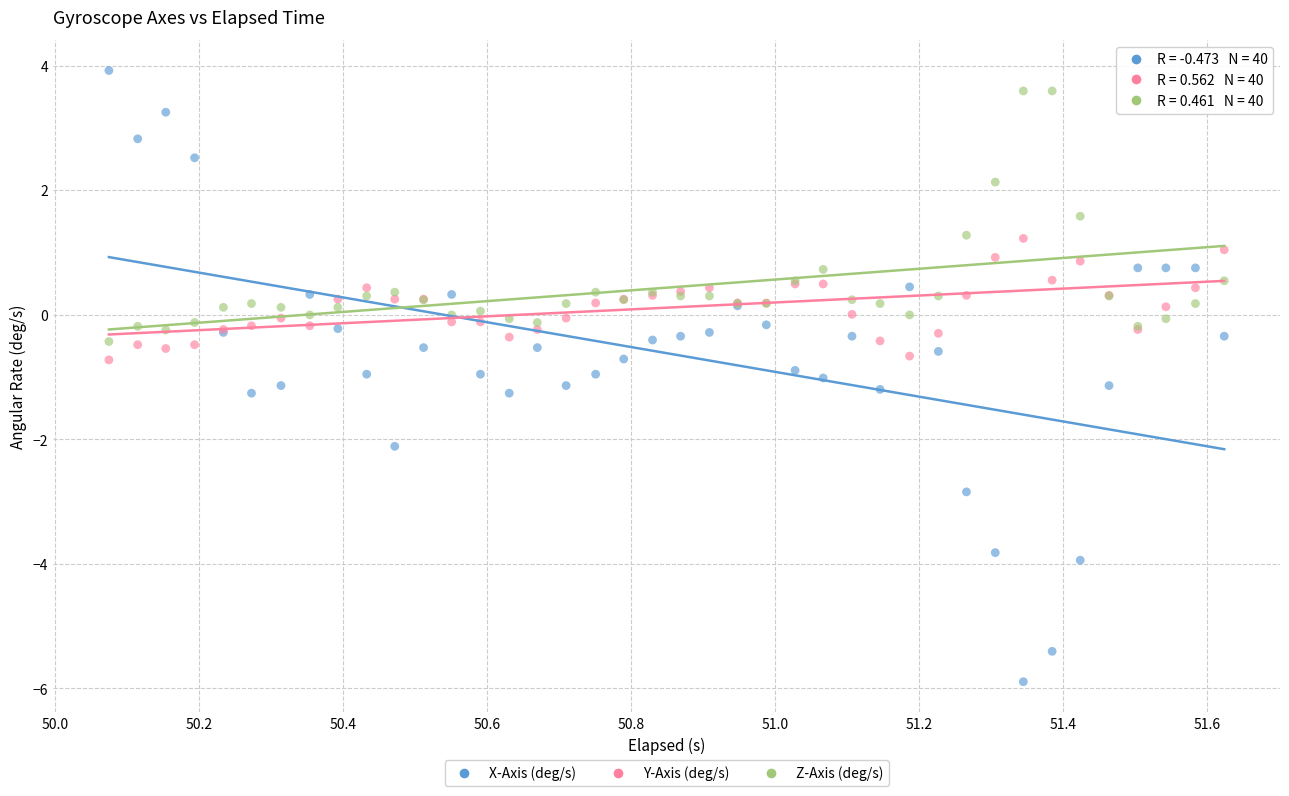

Which series has the widest spread of Y values?

X-Axis (deg/s)